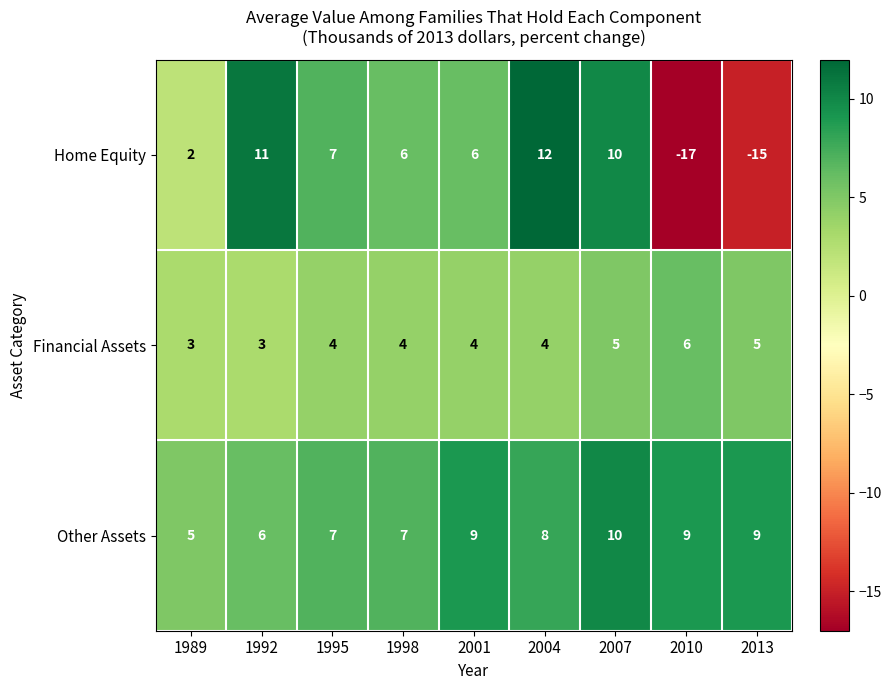

What is the difference between the second highest and minimum values in the Home Equity series?

28